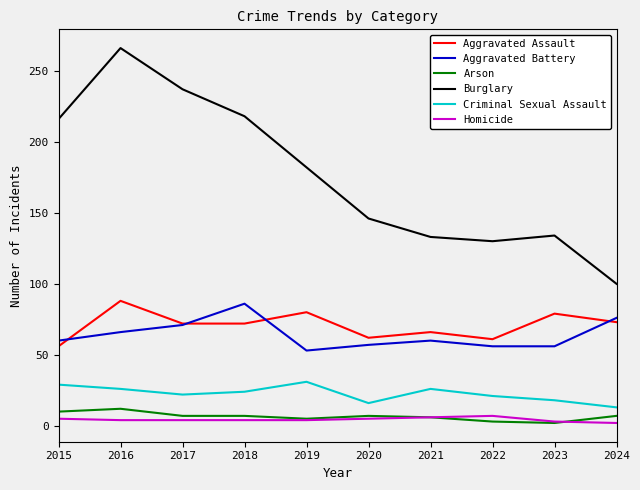

Is it true that Criminal Sexual Assault equals 14 at 2018?

False